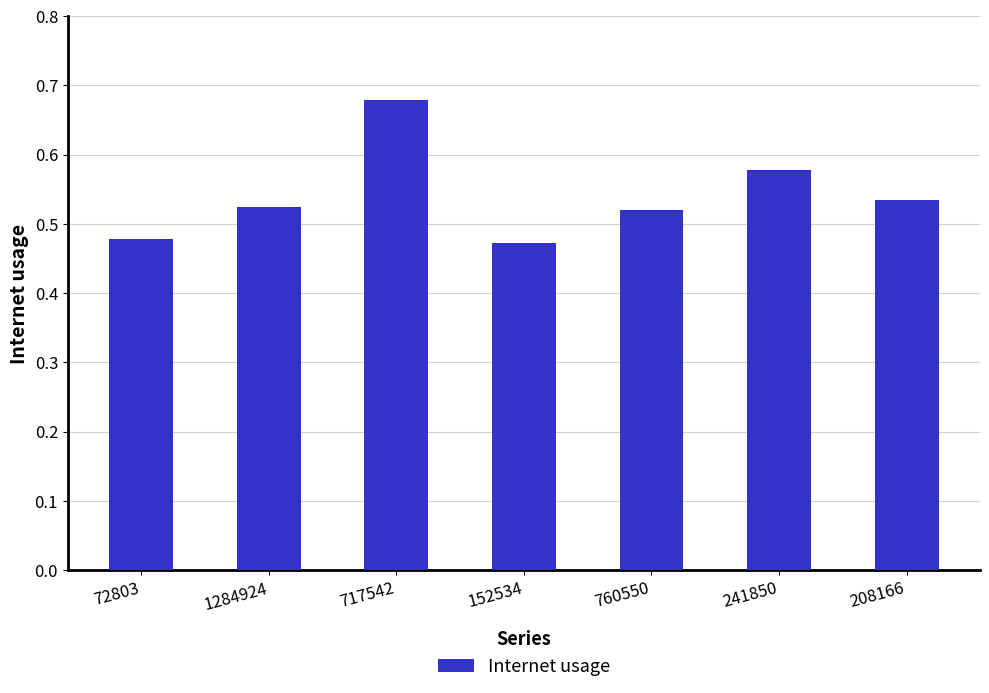

What is the label of the 6th bar from the right?

1284924